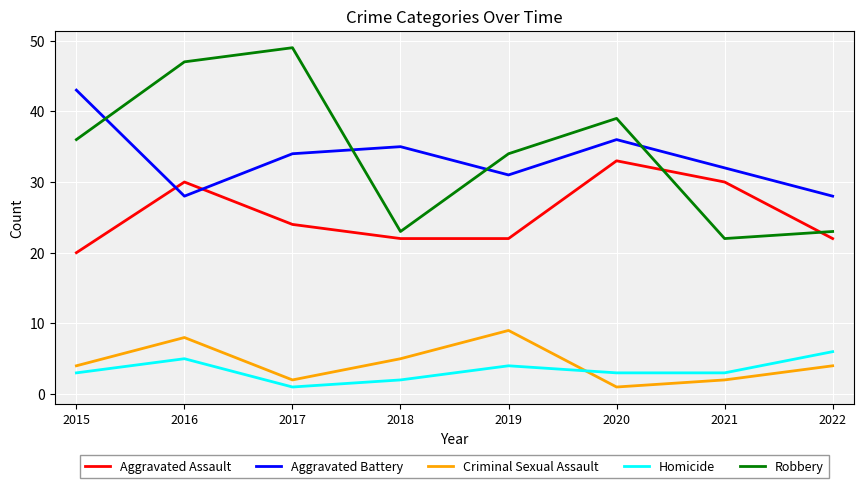

What is the average value of the Homicide series?

3